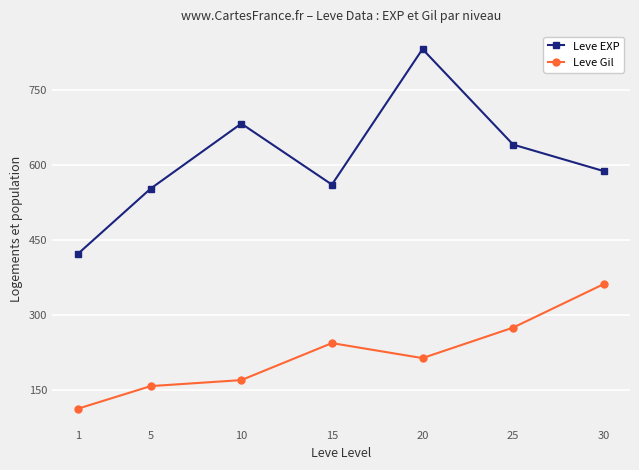

Which series changed the most between 1 and 5?

Leve EXP